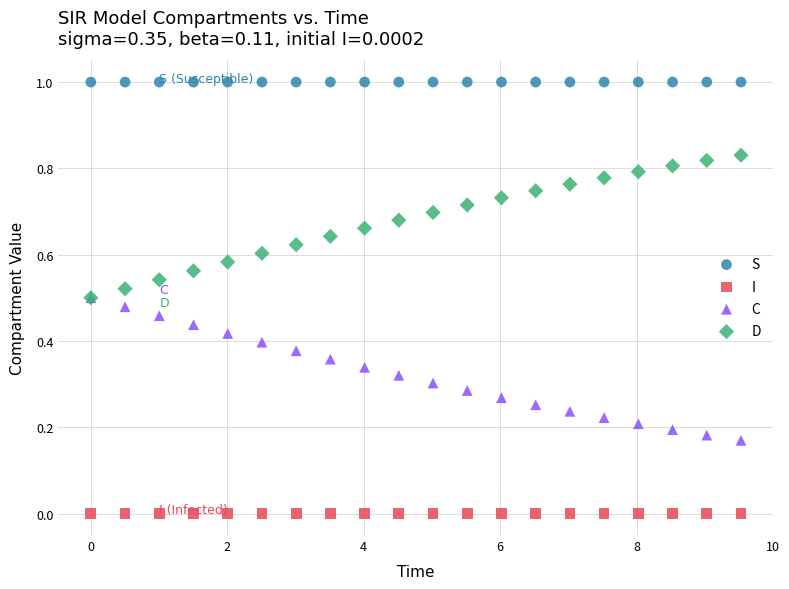

What are all the series names shown in the legend?

S, I, C, D